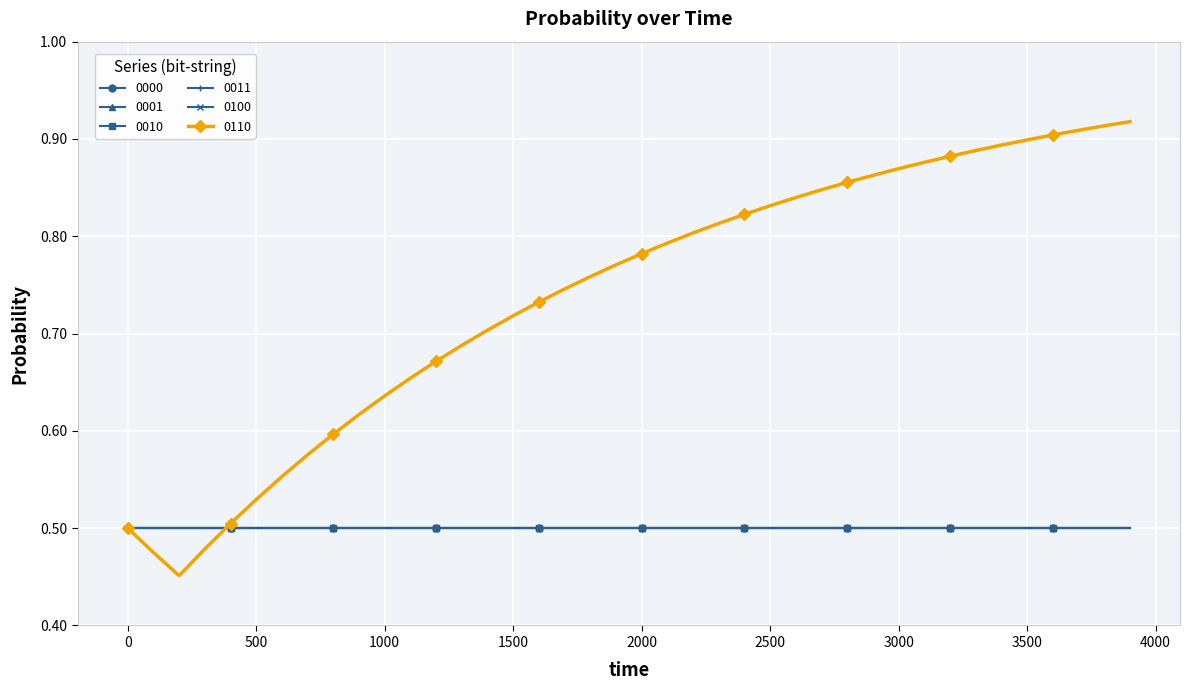

Which series has the largest total across all categories?

0110